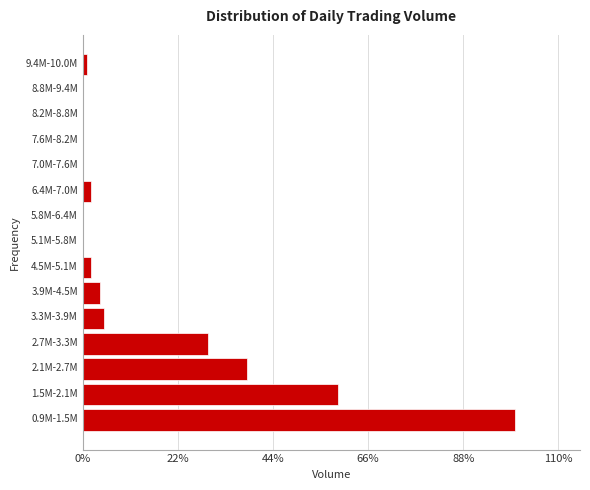

Reading bottom to top, transcribe all the data shown in this chart.

0.9M-1.5M=100	1.5M-2.1M=59	2.1M-2.7M=38	2.7M-3.3M=29	3.3M-3.9M=5	3.9M-4.5M=4	4.5M-5.1M=2	5.1M-5.8M=0	5.8M-6.4M=0	6.4M-7.0M=2	7.0M-7.6M=0	7.6M-8.2M=0	8.2M-8.8M=0	8.8M-9.4M=0	9.4M-10.0M=1